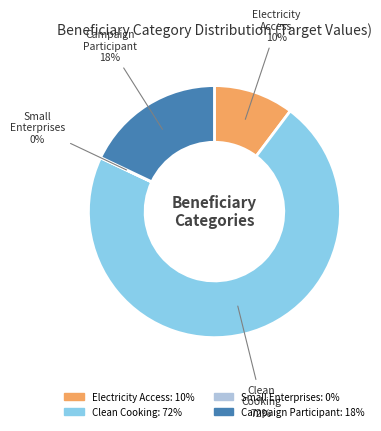

Which category accounts for the majority?

Clean Cooking